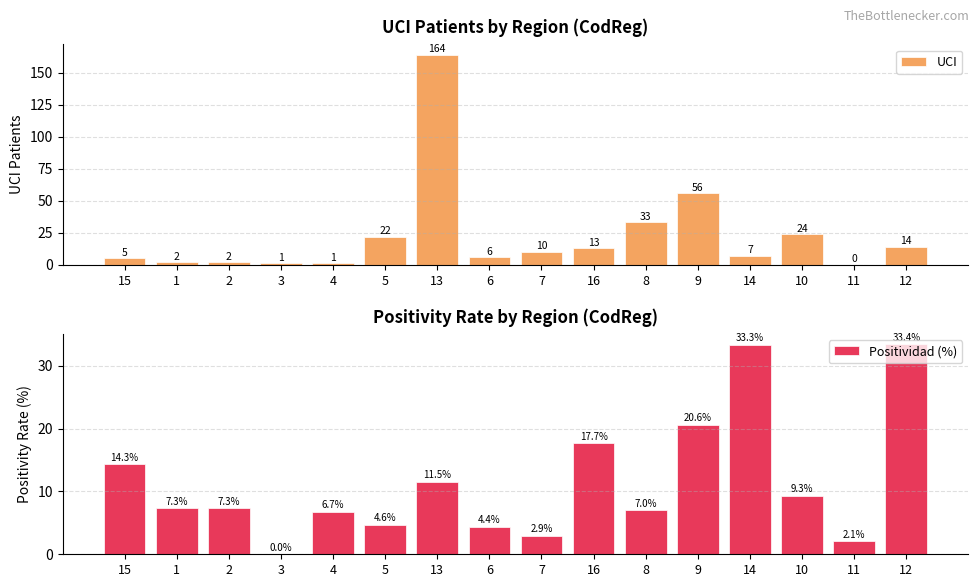

Which series changed the most between 3 and 13?

UCI